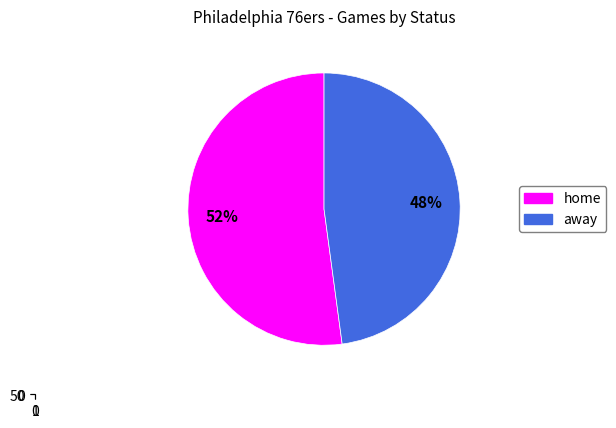

To the nearest percent, what is the difference between the largest and smallest slice percentages?

4%